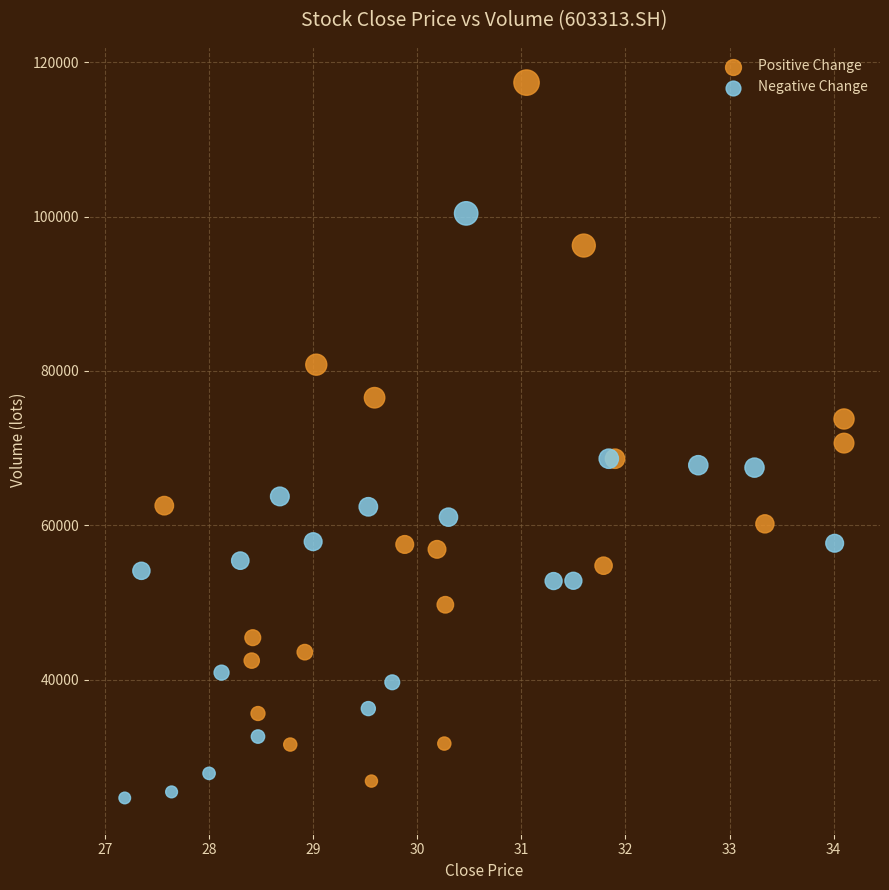

Which series contains the lowest Y value?

Negative Change